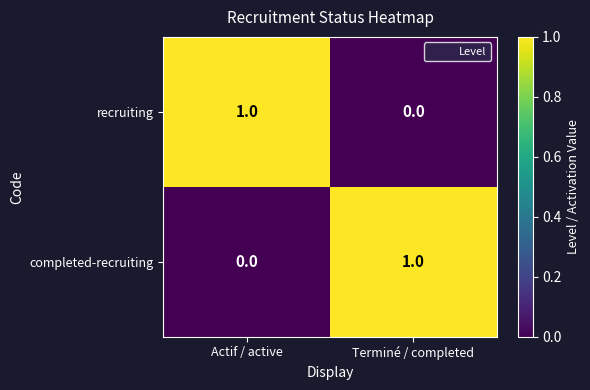

Reading left to right, transcribe all the data shown in this chart.

recruiting: Actif / active=1	Terminé / completed=0
completed-recruiting: Actif / active=0	Terminé / completed=1